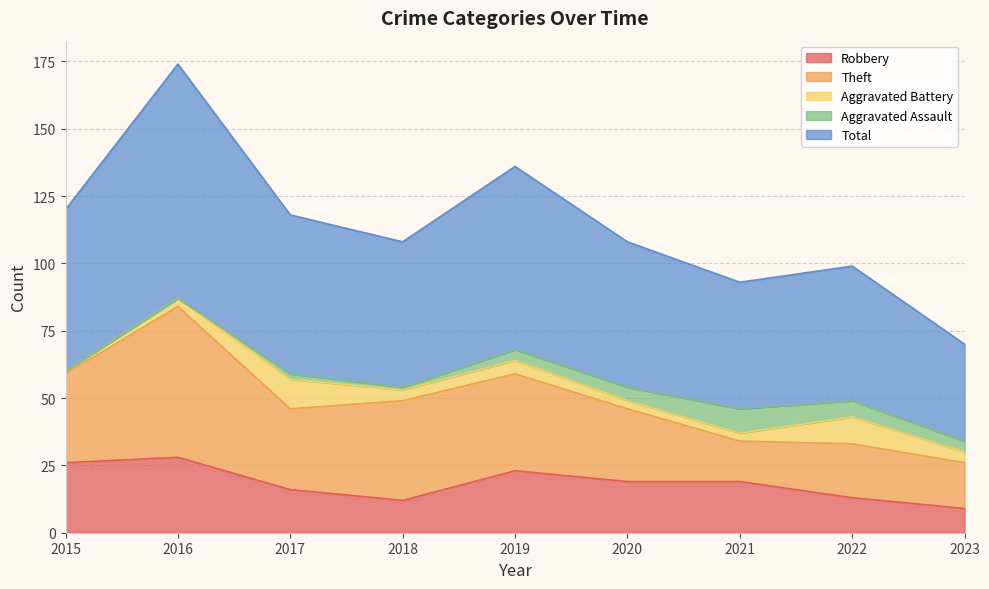

True or false: Total and Robbery cross at least once.

False